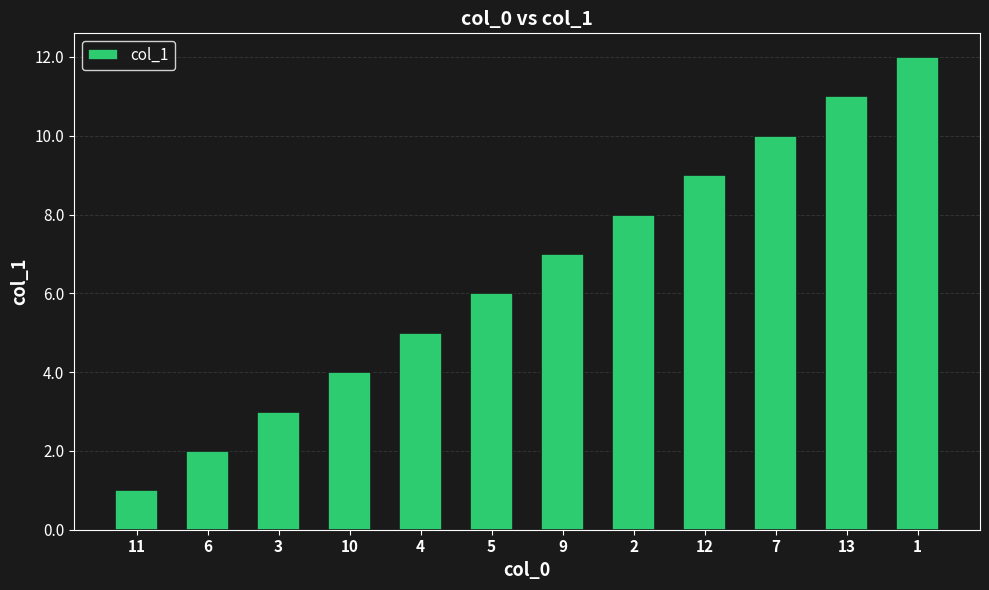

What is the ratio of the value at 9 to the value at 1?

0.6